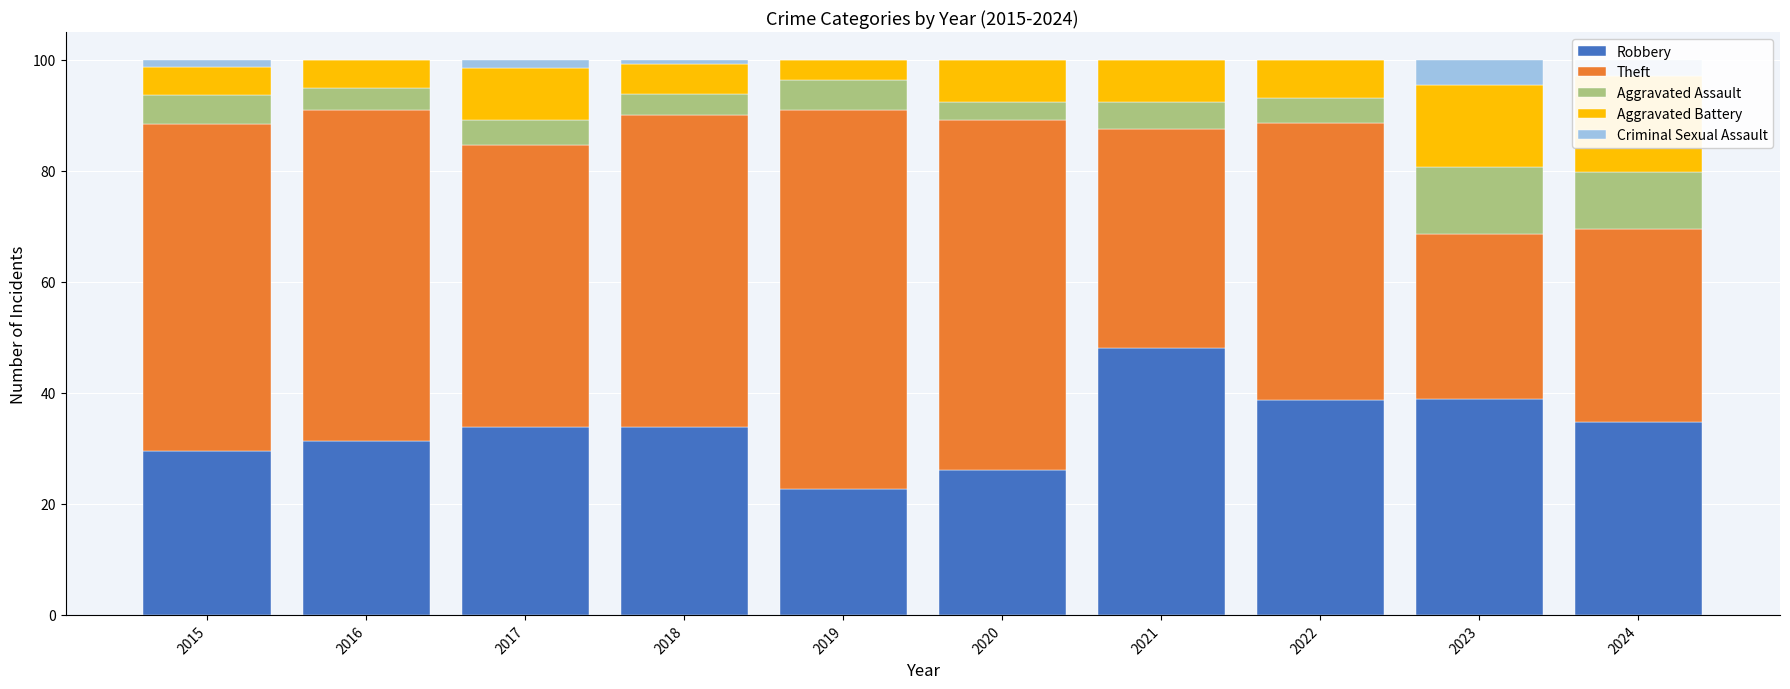

How many bars are there in total?

50